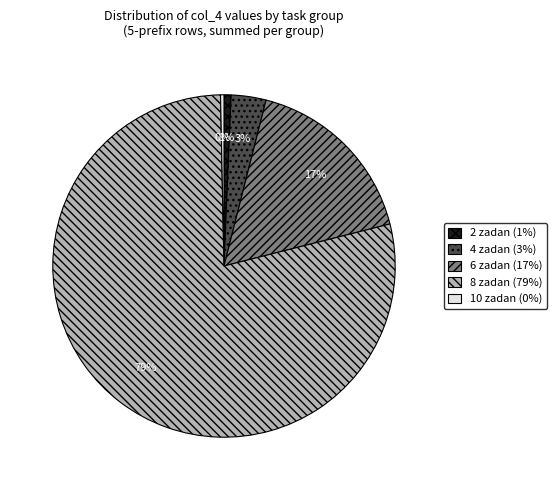

To the nearest percent, what portion does 2 zadan represent?

1%